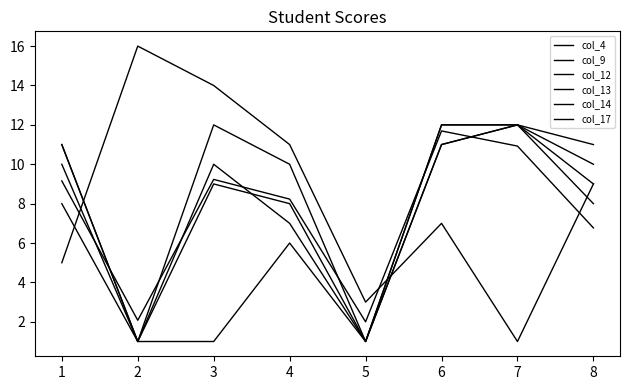

True or false: col_17 and col_12 intersect in this chart.

True